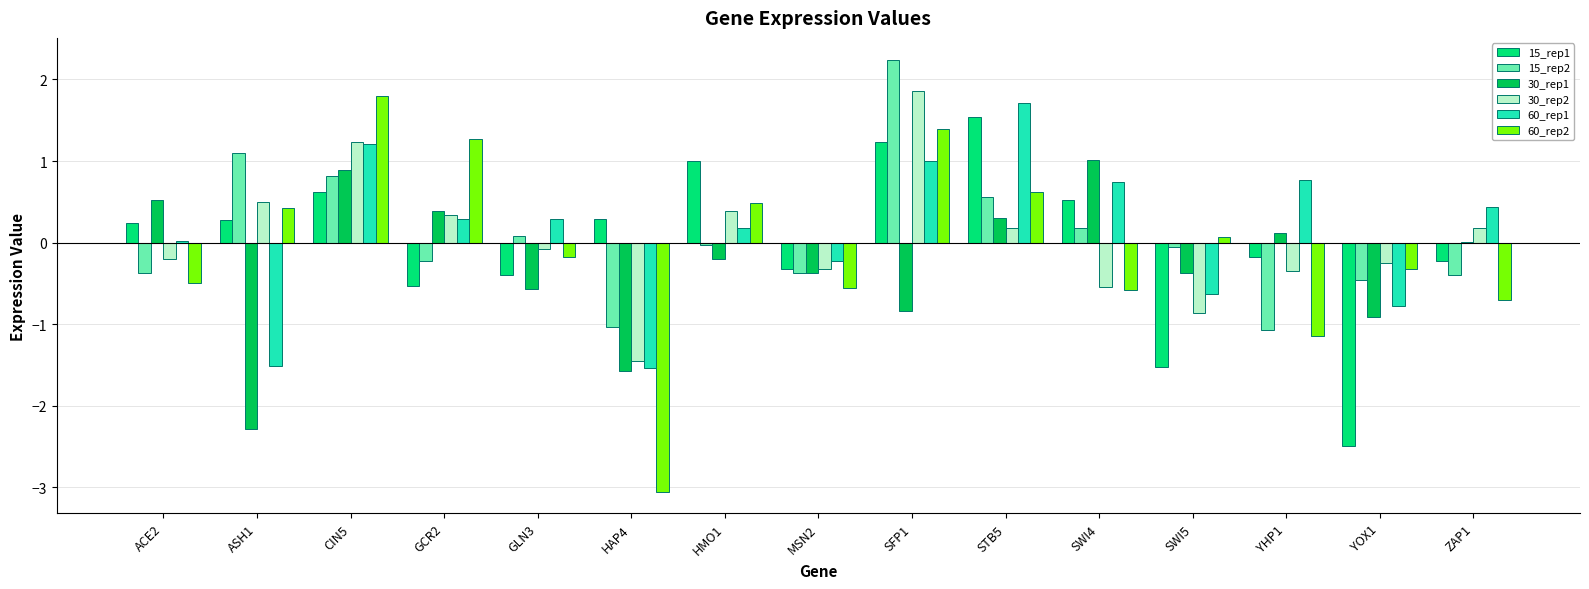

The value of 30_rep2 at HAP4 is -1.4. True or false?

True